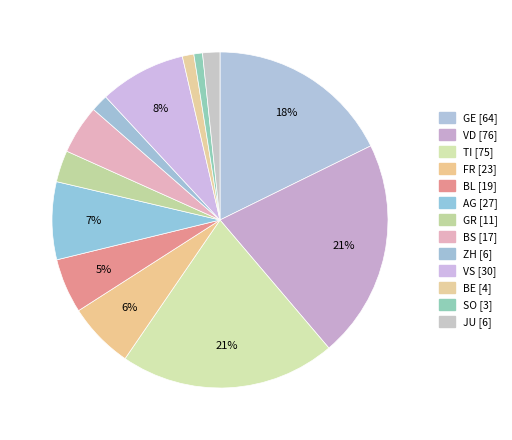

Count the number of slices in the pie.

13